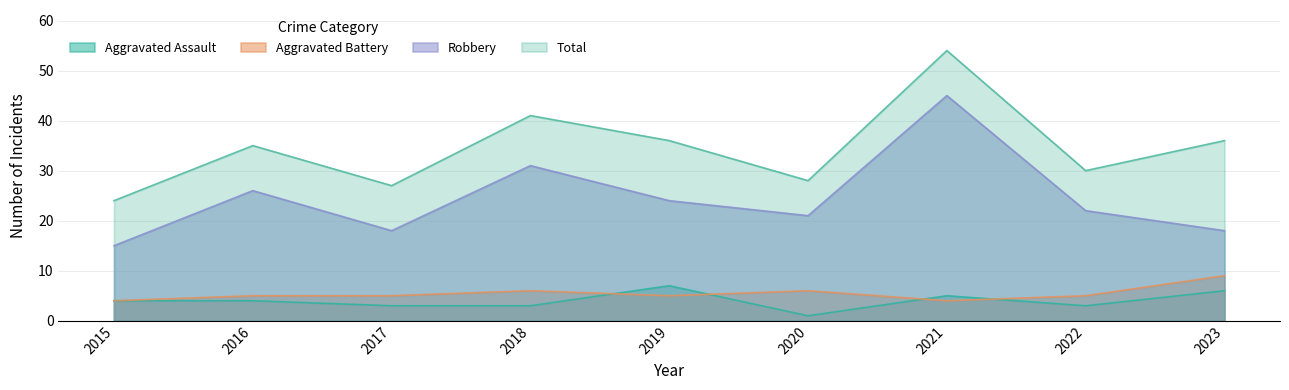

How many interior local valleys does the Robbery series have?

2